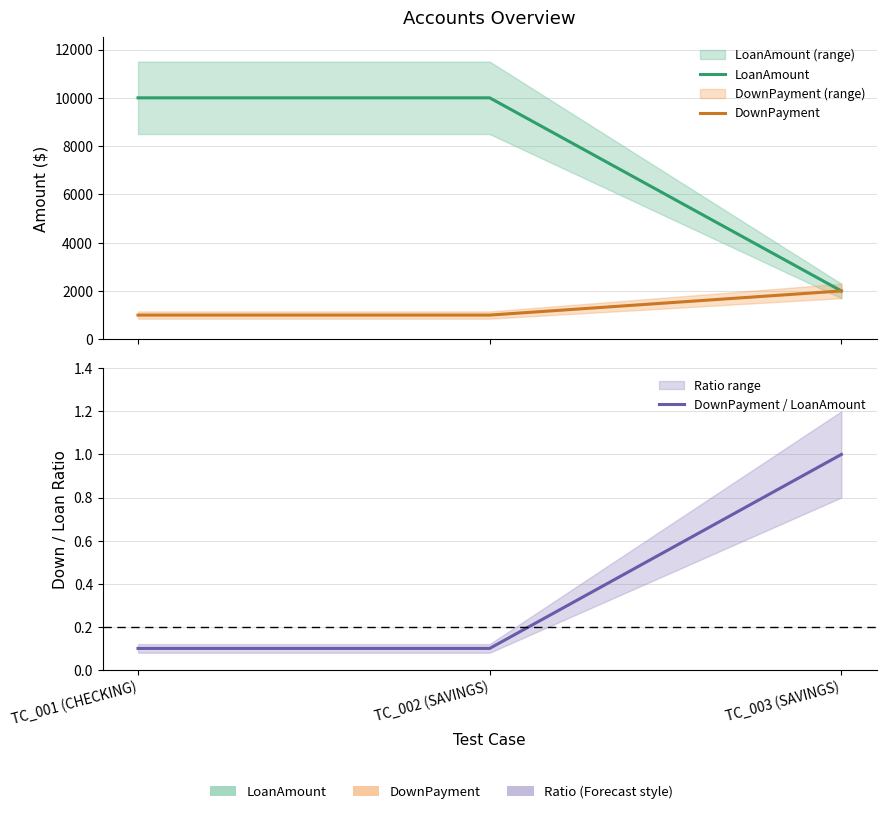

Which series has the widest spread of values?

LoanAmount